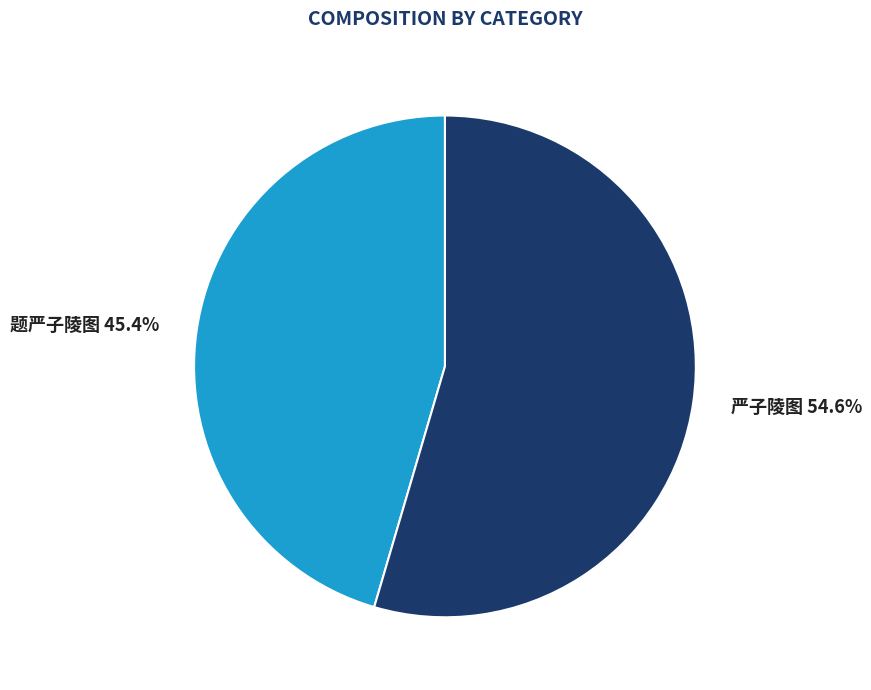

Which has a higher value, 题严子陵图 or 严子陵图?

严子陵图